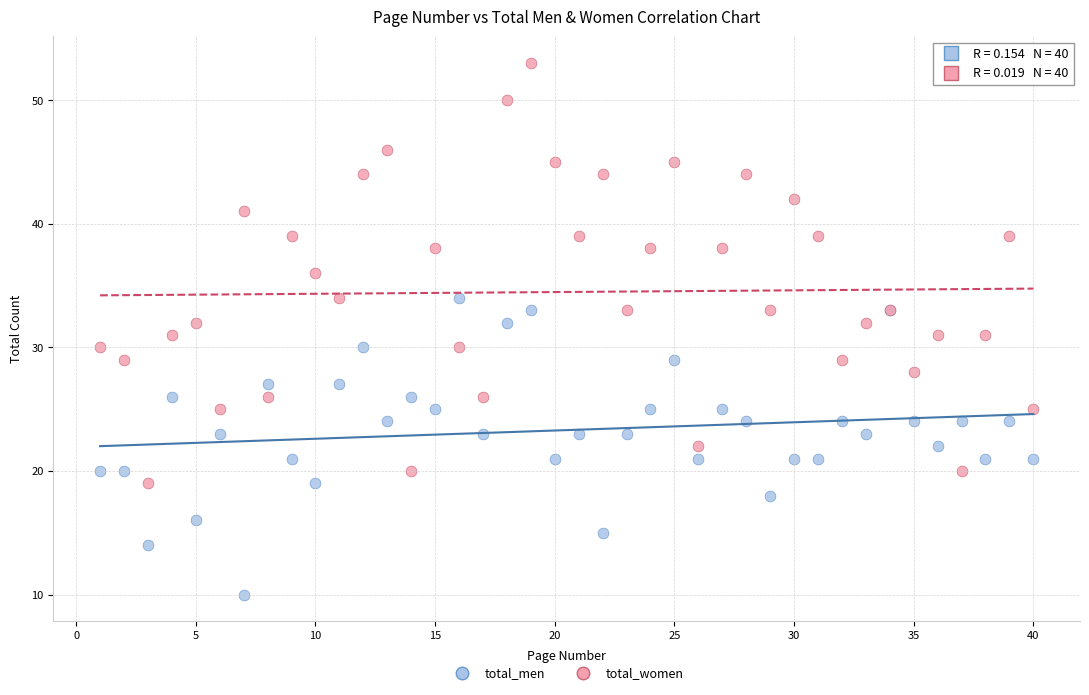

Which series reaches the maximum Y coordinate?

total_women